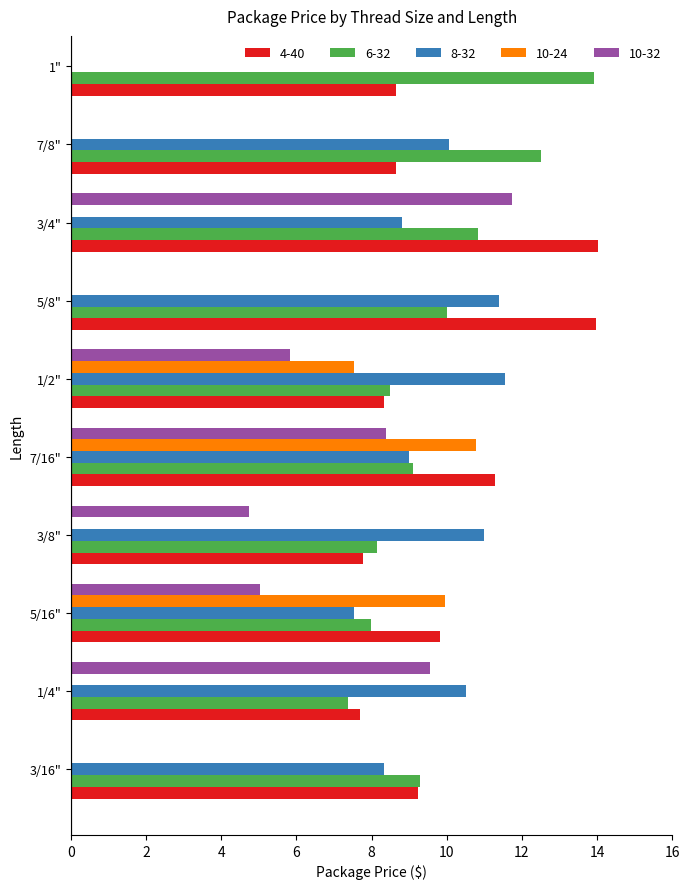

How many data points in 10-32 are above 5?

5